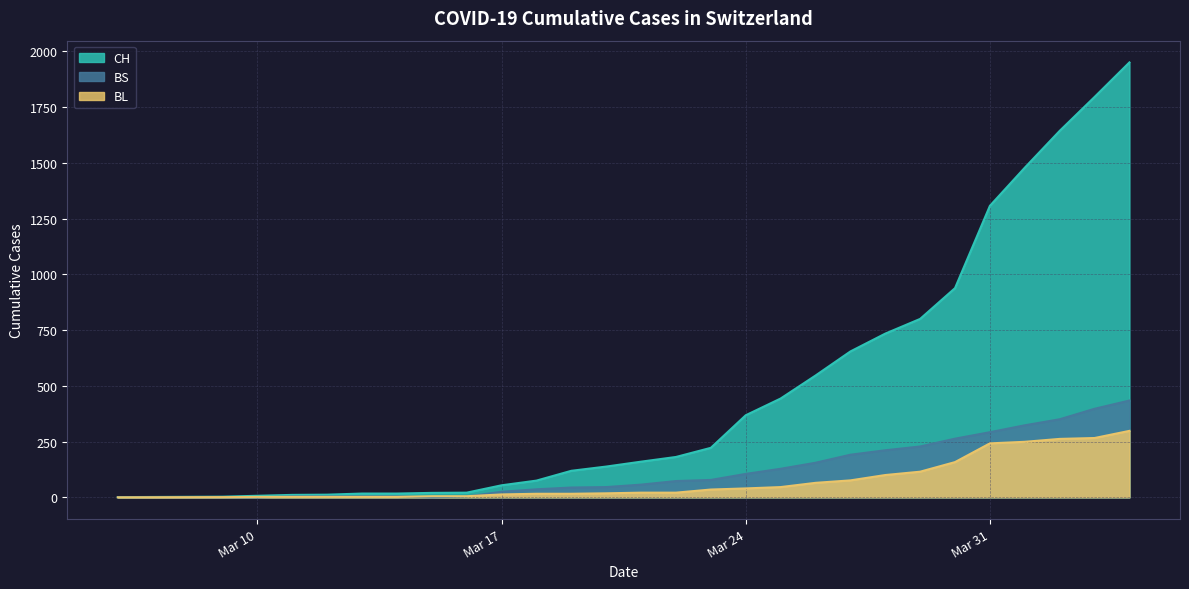

Which series has the largest range (max minus min)?

CH